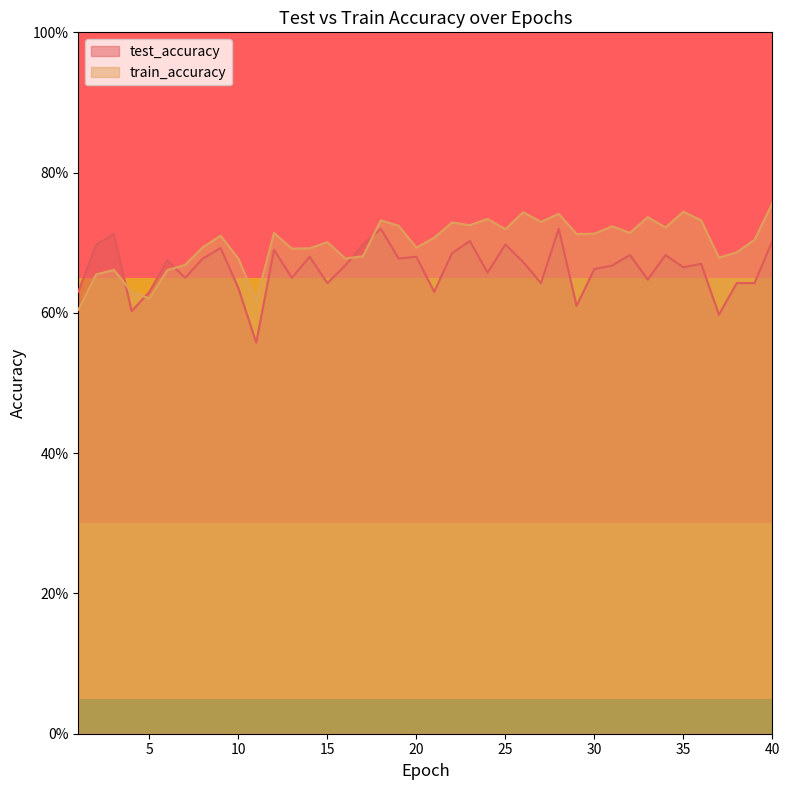

What is the total value across all series at 25?

1.4